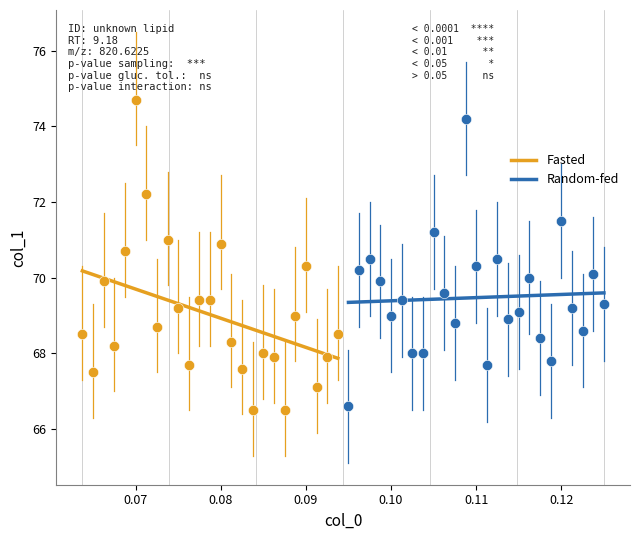

Which series has the largest Y range (max minus min)?

Fasted